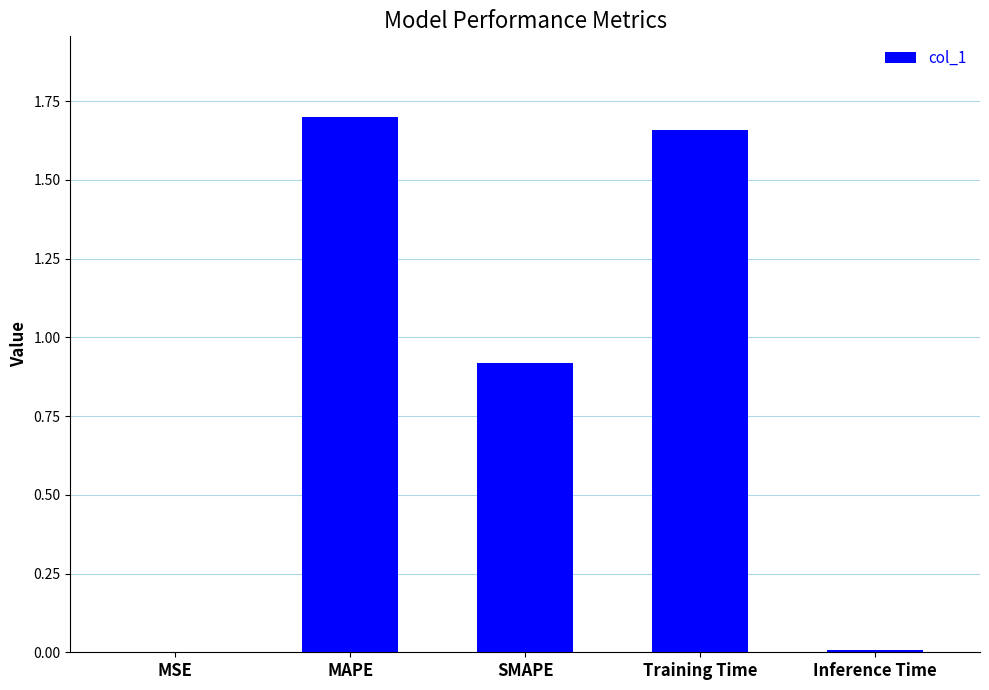

Which label corresponds to the largest value in the chart?

MAPE